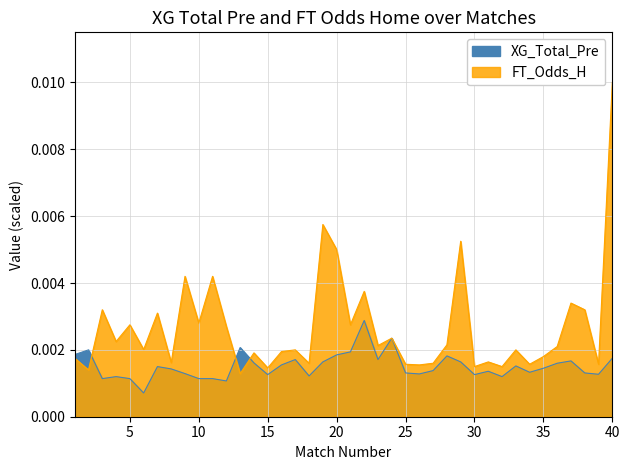

True or false: FT_Odds_H has a value of 0.0 at 2.

False